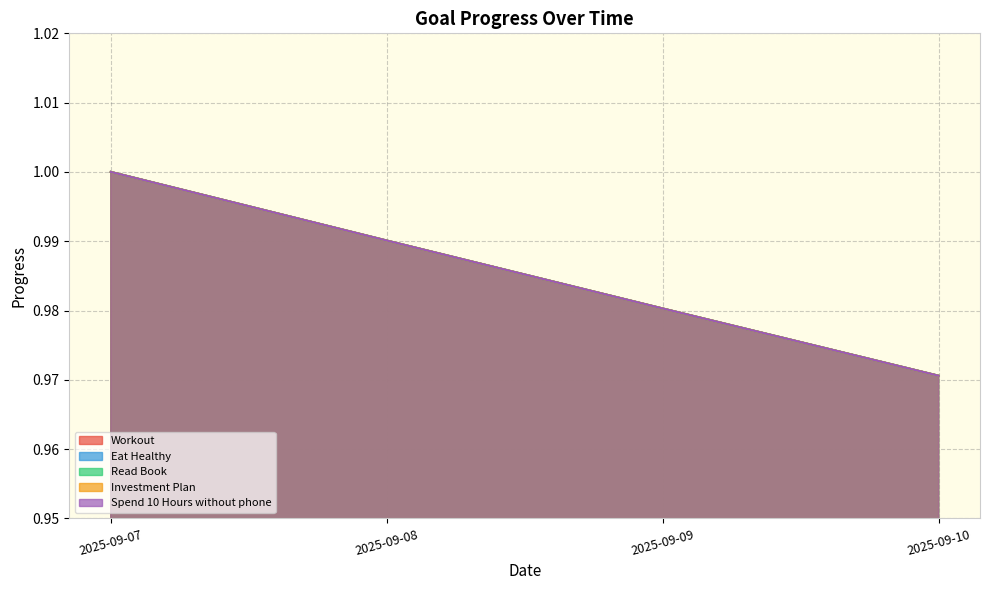

How many Workout values are between 0 and 1?

4